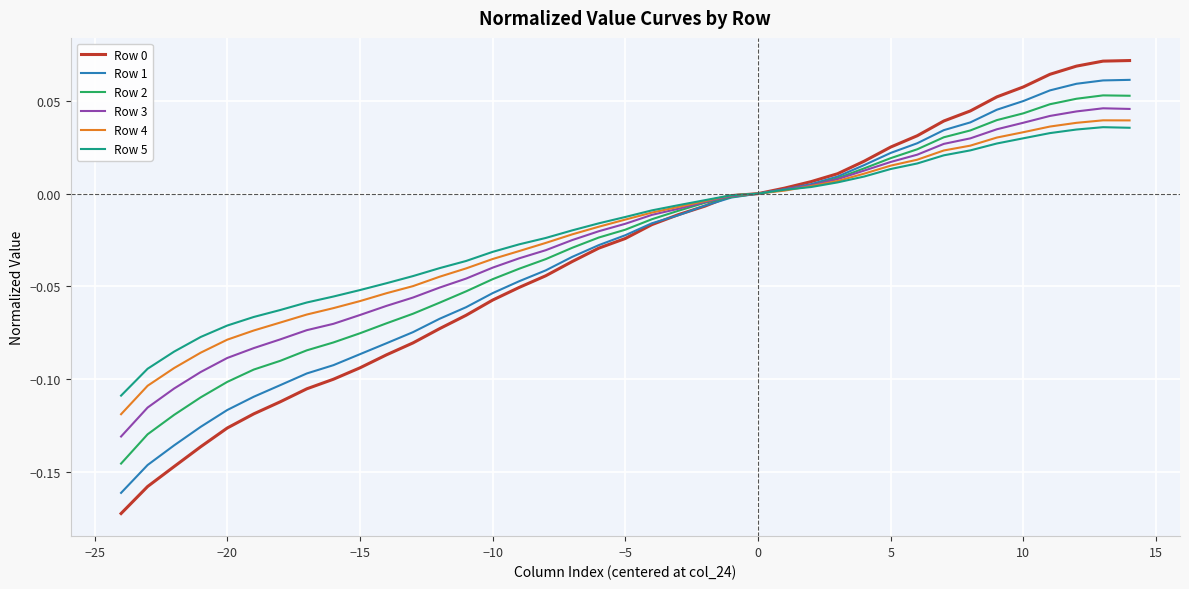

How many categories are shown in the chart?

39